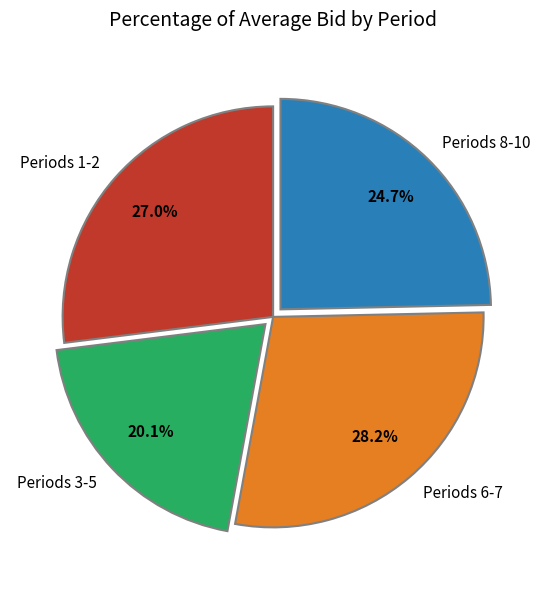

What percentage do Periods 3-5 and Periods 8-10 together represent?

44.8%